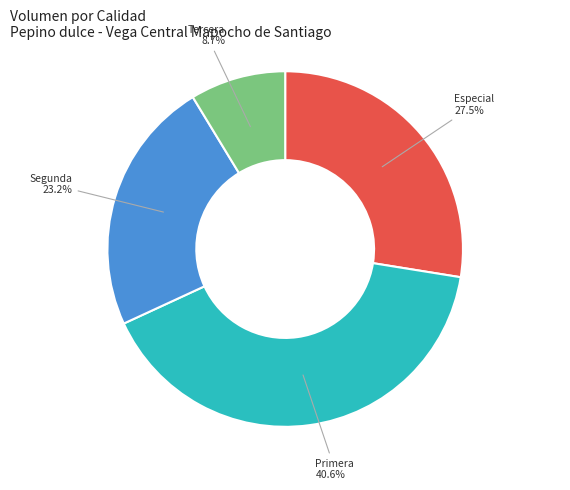

Is there any slice that represents more than half of the pie?

No